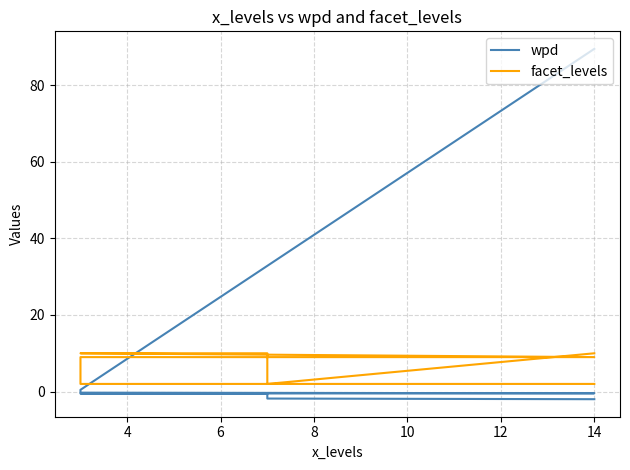

What is the sum of all facet_levels values?

63.0